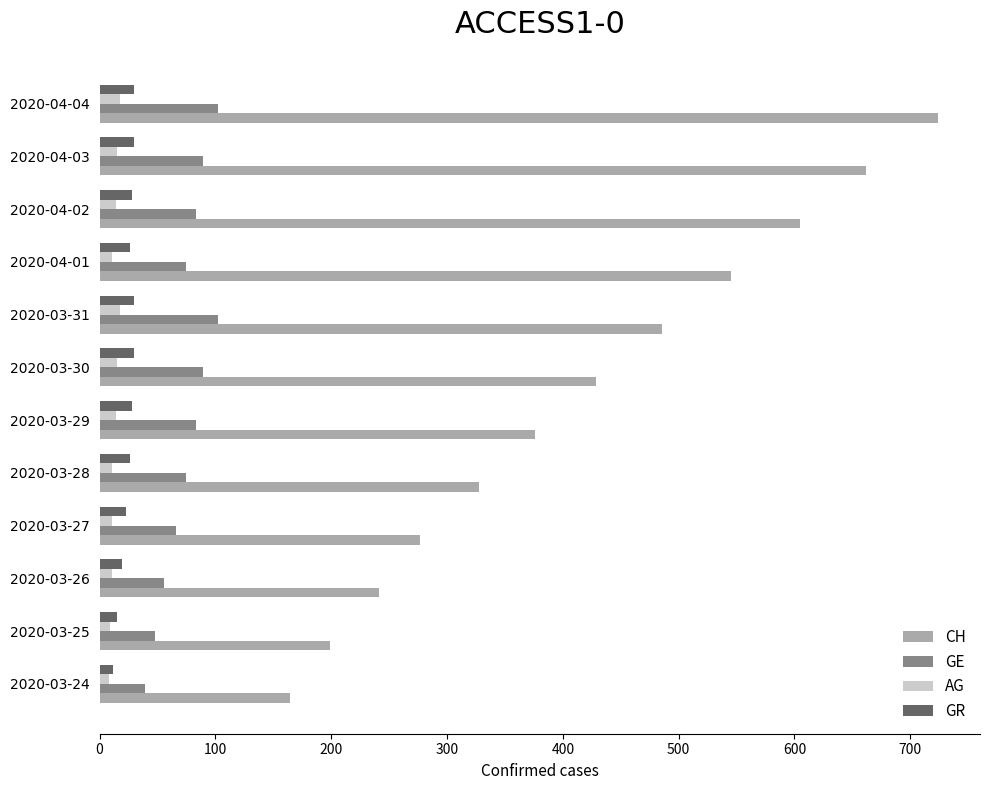

What is the difference between the second highest and minimum values in the GE series?

63